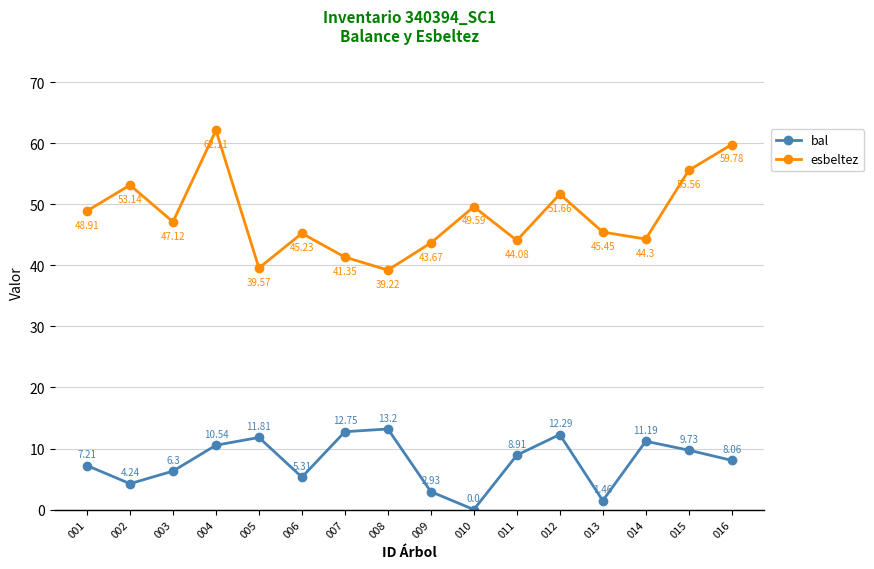

What is the sum of the bal values at 015 and 014?

20.9